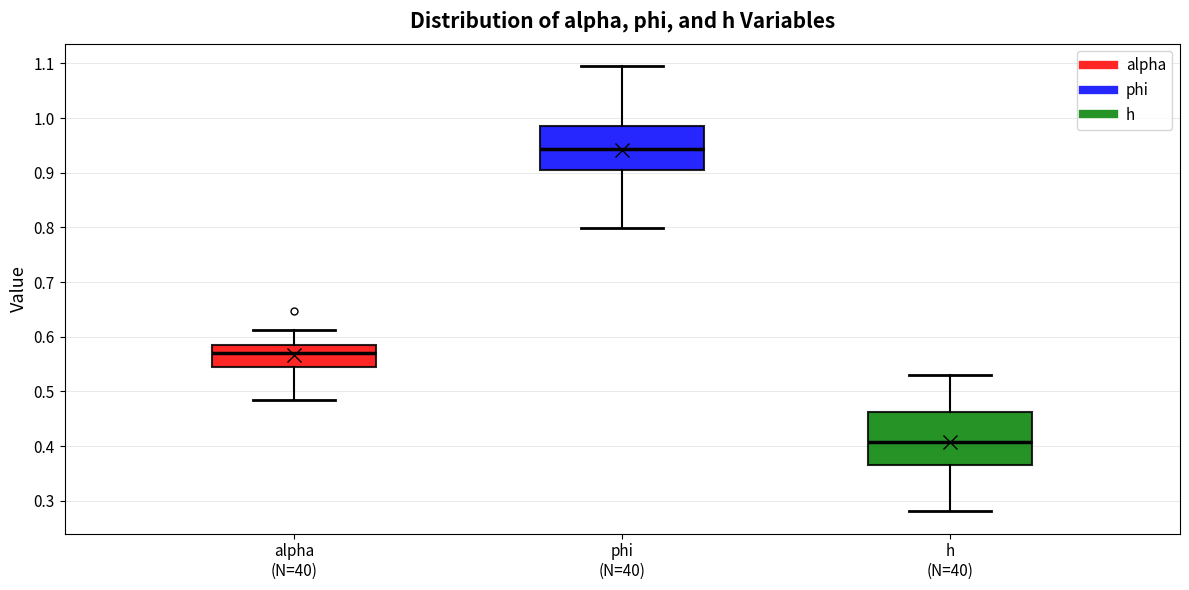

Where does the median line of the box for alpha (N=40) sit on the y-axis? The values are not printed on the chart, so give them approximately, as read against the axis.

0.57